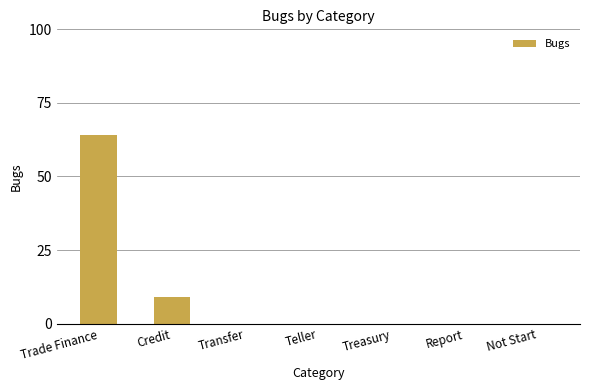

At which label is the value closest to 32?

Credit